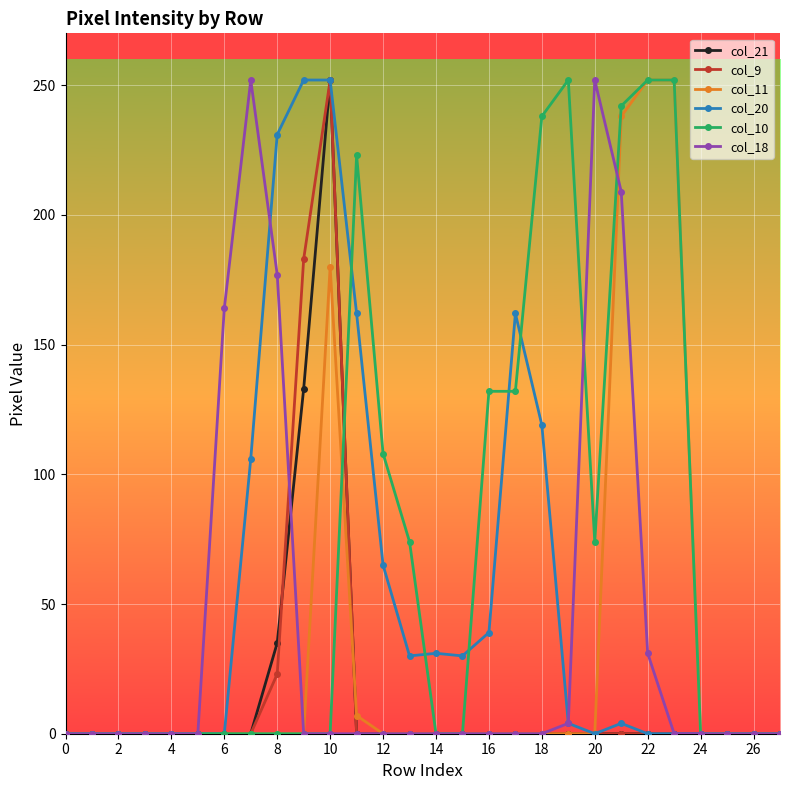

True or false: col_10 has more than 1 points higher than both neighbors.

True